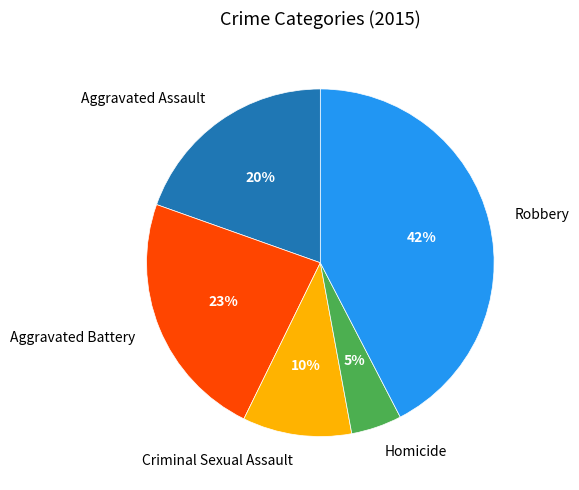

To the nearest percent, what percentage of the pie is Homicide?

5%